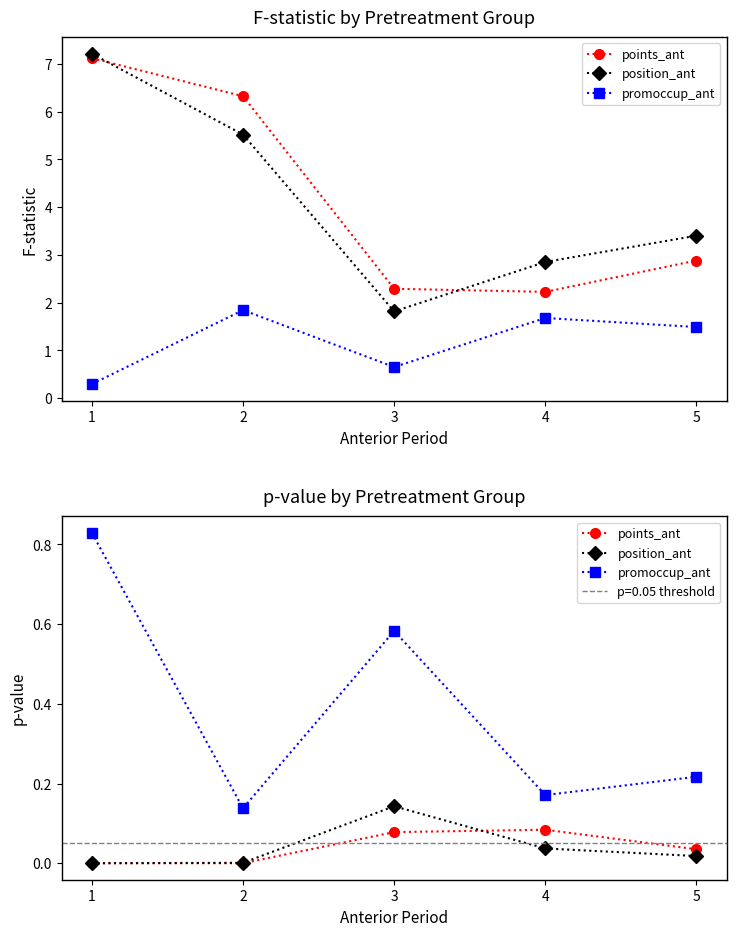

How many data points does each series have?

5